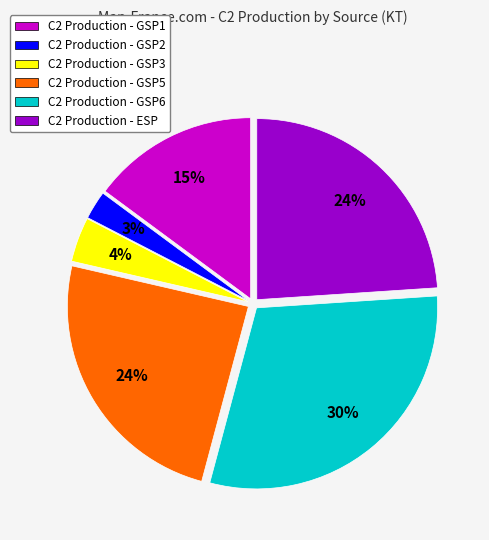

To the nearest percent, what is the average slice percentage?

17%